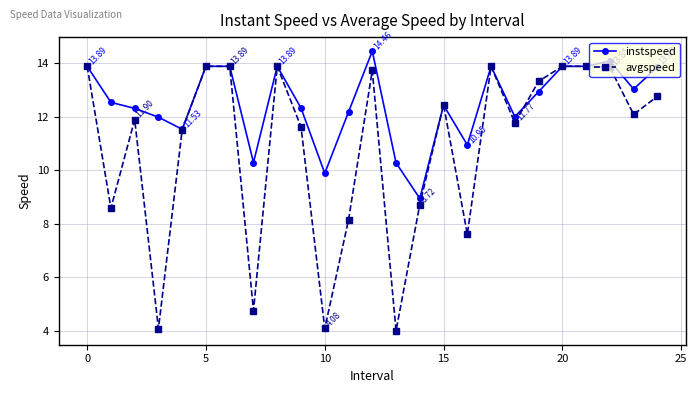

What is the smallest value displayed?

4.0